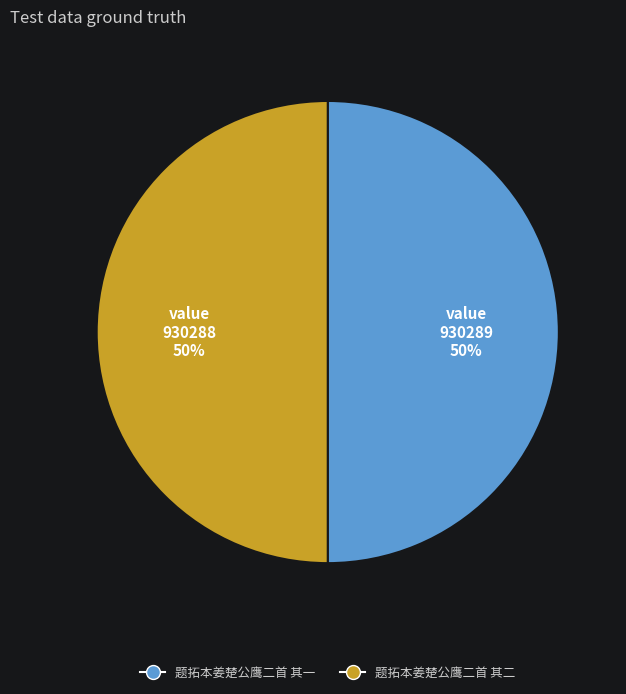

To the nearest percent, what is the combined percentage of 题拓本姜楚公鹰二首 其二 and 题拓本姜楚公鹰二首 其一?

100%